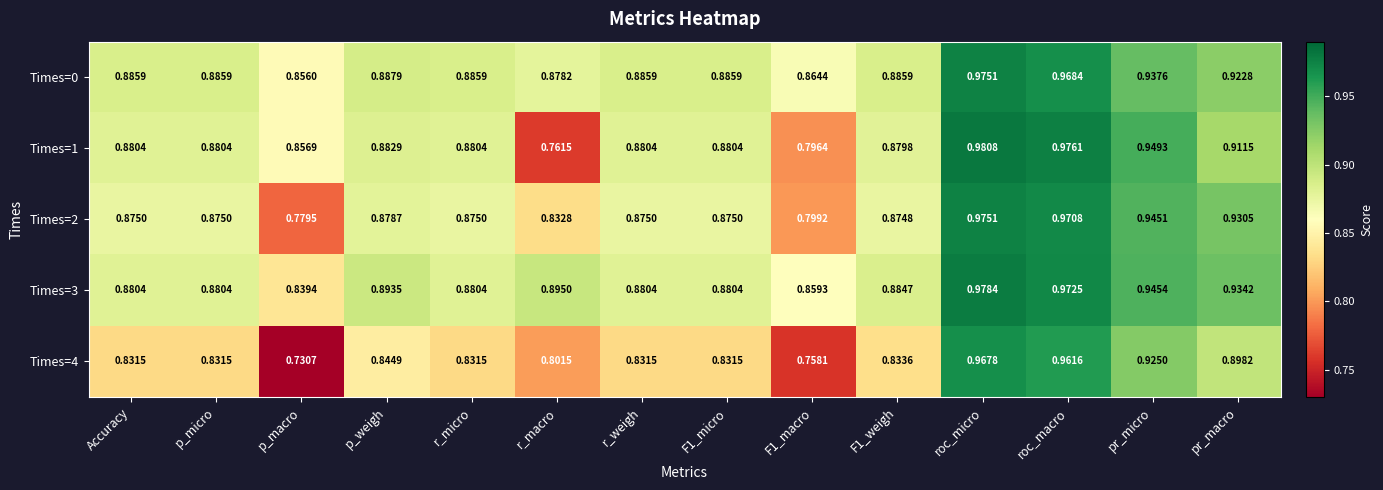

Which category has the lowest value in the Times=4 series?

p_macro